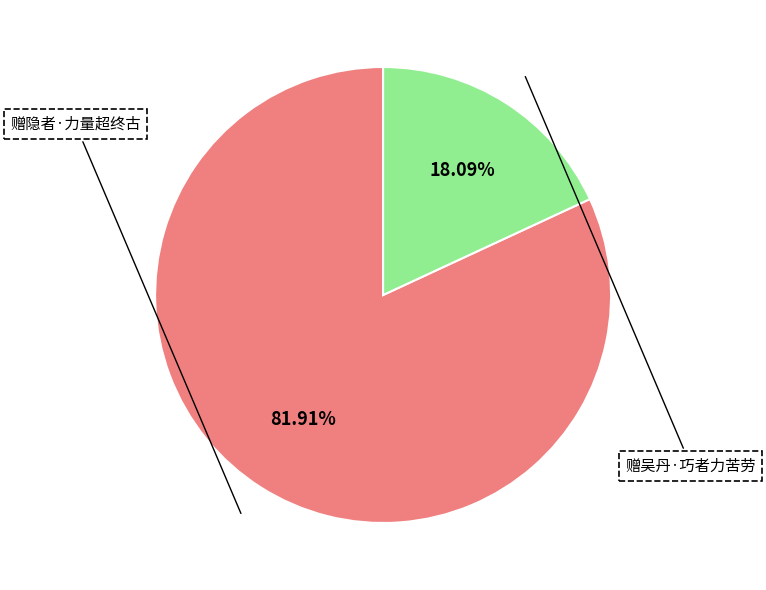

Count the number of slices in the pie.

2